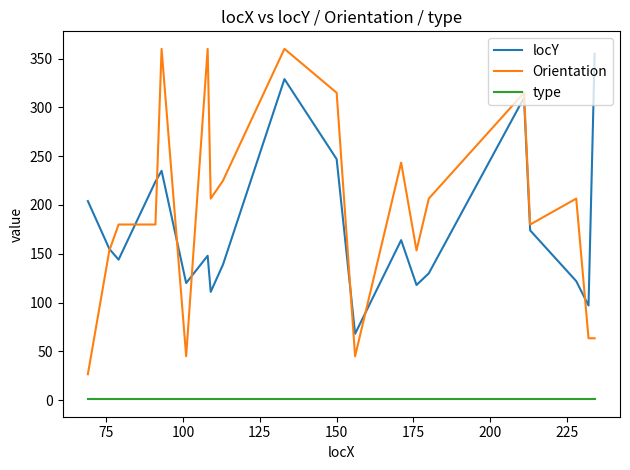

Which series has the widest spread of values?

Orientation